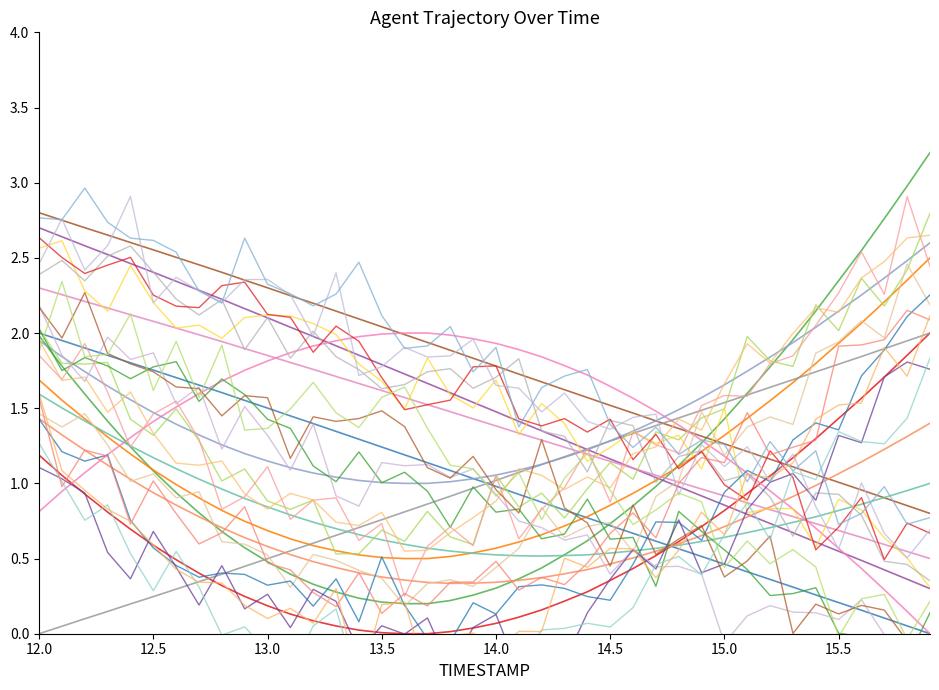

Which label corresponds to the smallest value in the chart?

13.6